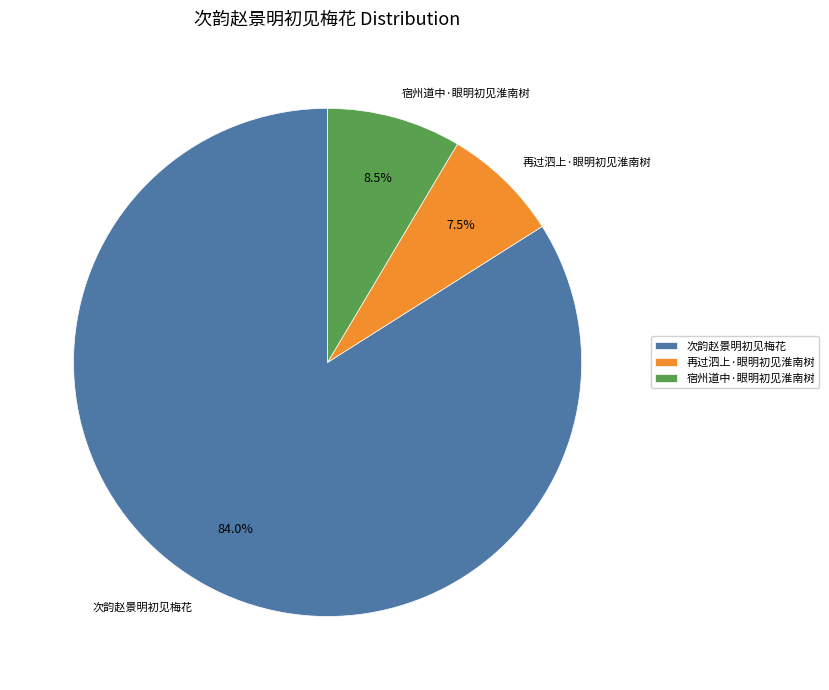

To the nearest percent, what portion does 次韵赵景明初见梅花 represent?

84%